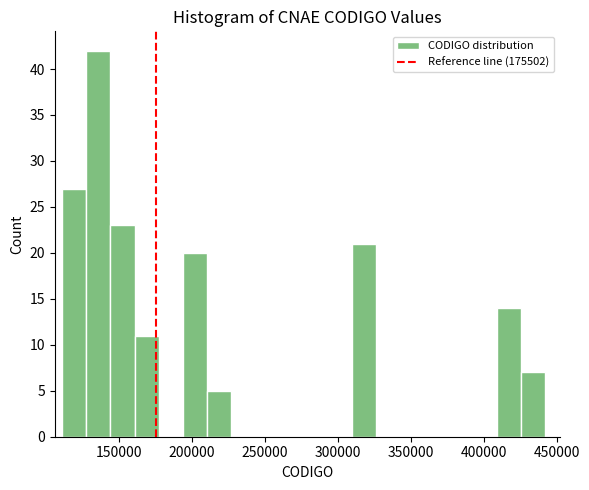

Read against the x-axis, roughly where is the centre of the tallest bar?

135000